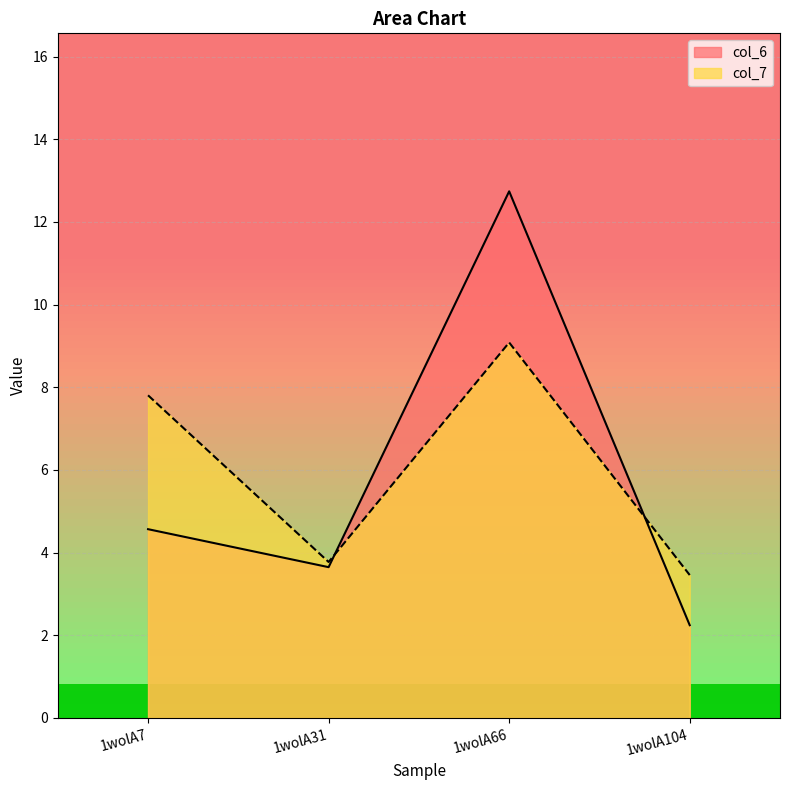

Between 1wolA104 and 1wolA31, which is larger?

1wolA31